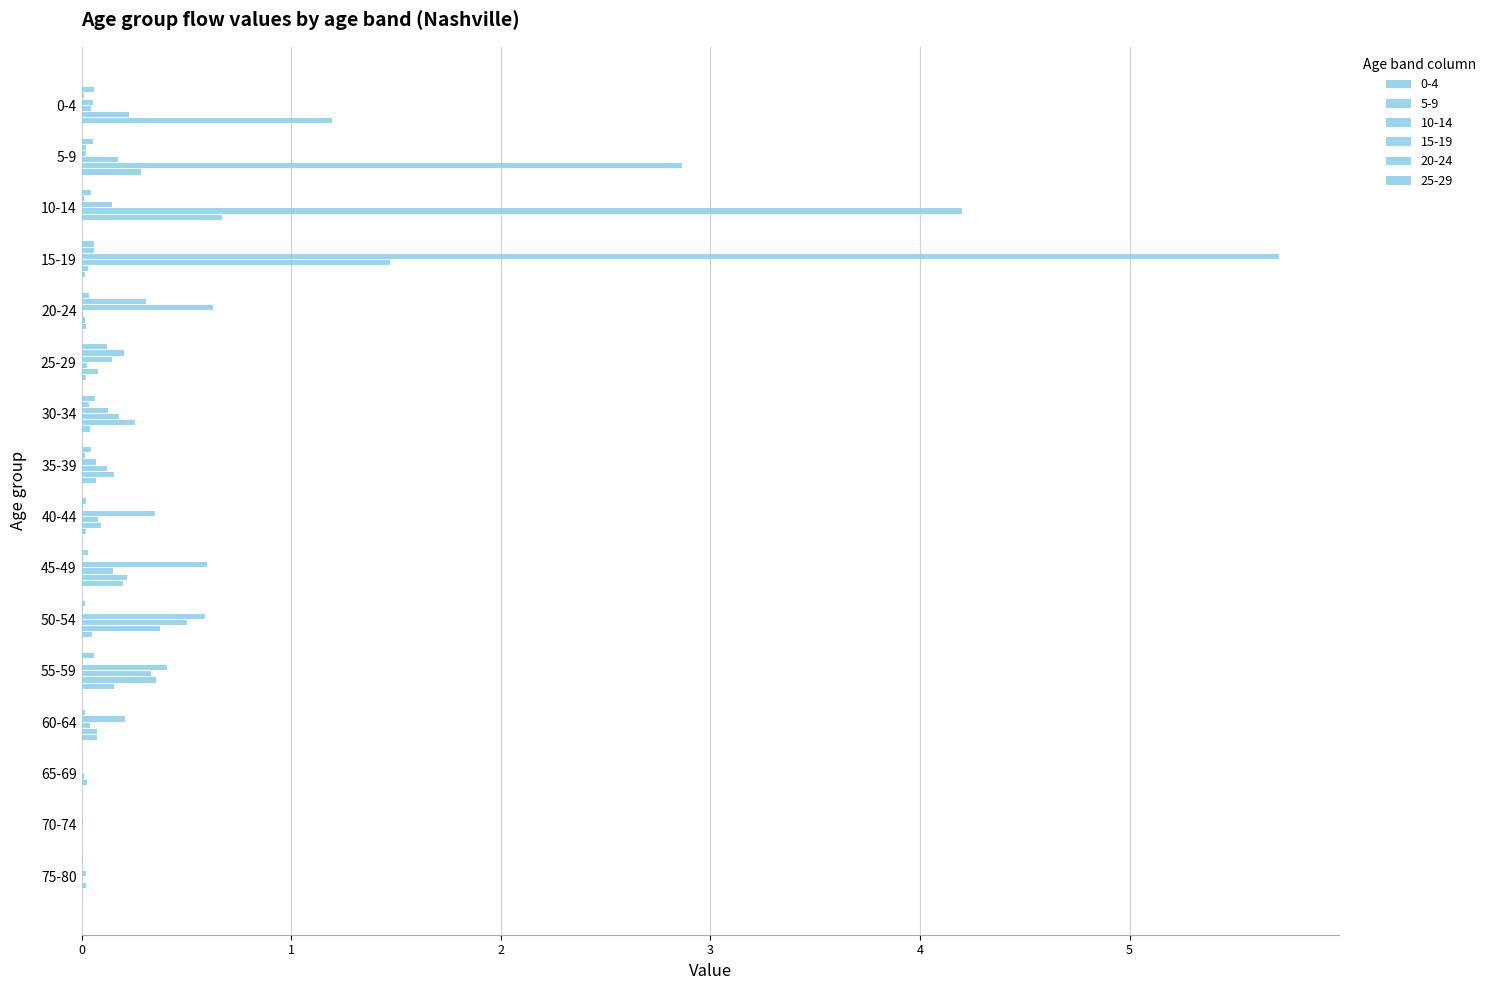

Reading left to right, extract all data points from this chart.

0-4: 1.2	0.3	0.0	0.0	0.0	0.0	0.0	0.1	0.0	0.2	0.1	0.2	0.1	0.0	0.0	0.0
5-9: 0.2	2.9	0.7	0.0	0.0	0.1	0.3	0.2	0.1	0.2	0.4	0.4	0.1	0.0	0.0	0.0
10-14: 0.0	0.2	4.2	1.5	0.0	0.0	0.2	0.1	0.1	0.2	0.5	0.3	0.0	0.0	0.0	0.0
15-19: 0.1	0.0	0.1	5.7	0.6	0.1	0.1	0.1	0.3	0.6	0.6	0.4	0.2	0.0	0.0	0.0
20-24: 0.0	0.0	0.0	0.1	0.3	0.2	0.0	0.0	0.0	0.0	0.0	0.0	0.0	0.0	0.0	0.0
25-29: 0.1	0.1	0.0	0.1	0.0	0.1	0.1	0.0	0.0	0.0	0.0	0.1	0.0	0.0	0.0	0.0